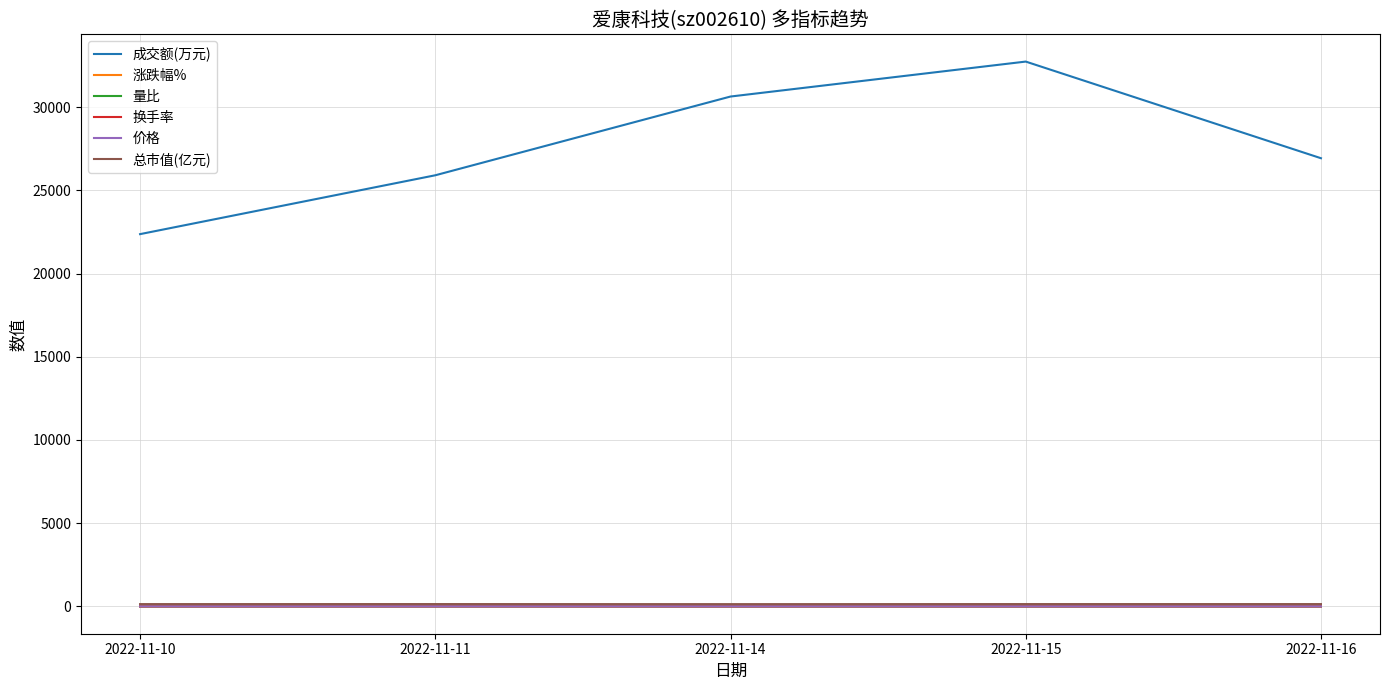

Which series has the largest total across all categories?

成交额(万元)